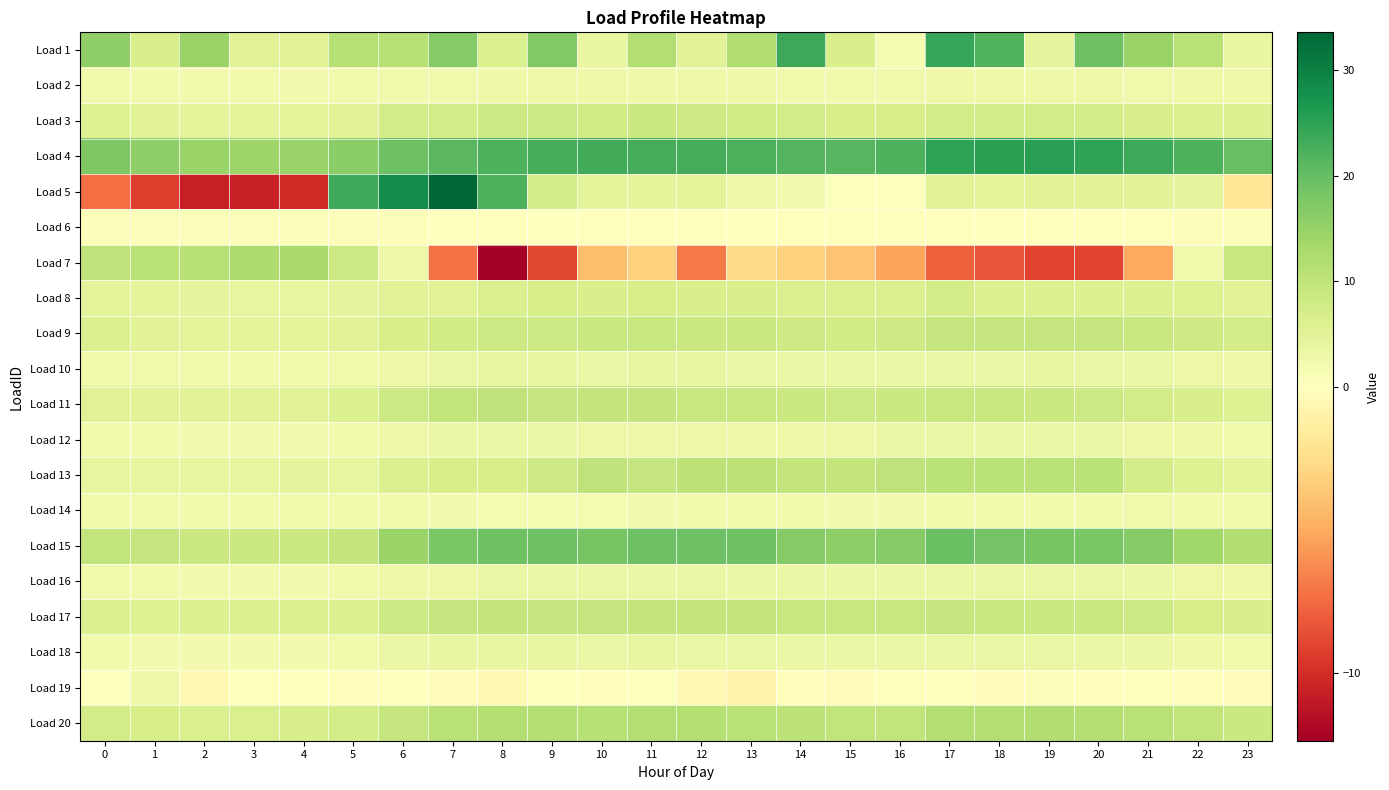

At 15, list the series in order from smallest to largest.

Load 7, Load 19, Load 6, Load 5, Load 14, Load 2, Load 12, Load 18, Load 10, Load 16, Load 8, Load 1, Load 3, Load 9, Load 11, Load 17, Load 13, Load 20, Load 15, Load 4